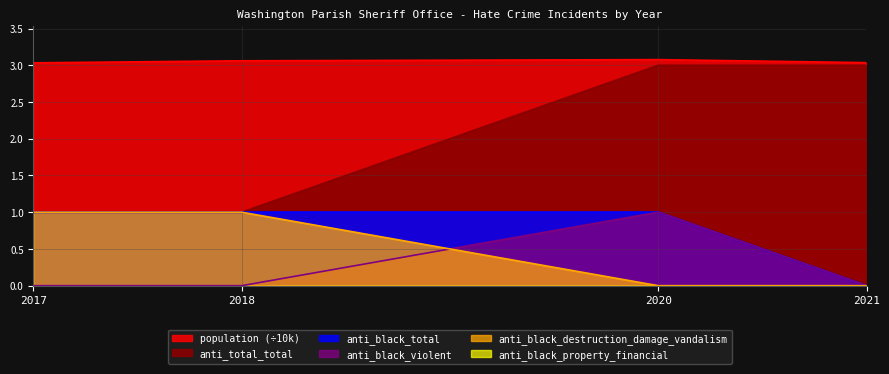

What is the sum of the anti_black_total values at 2017 and 2018?

2.0